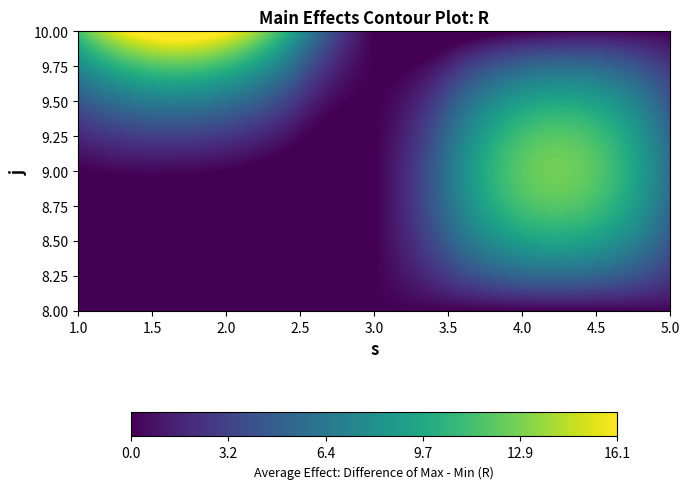

How many categories are shown in the chart?

3